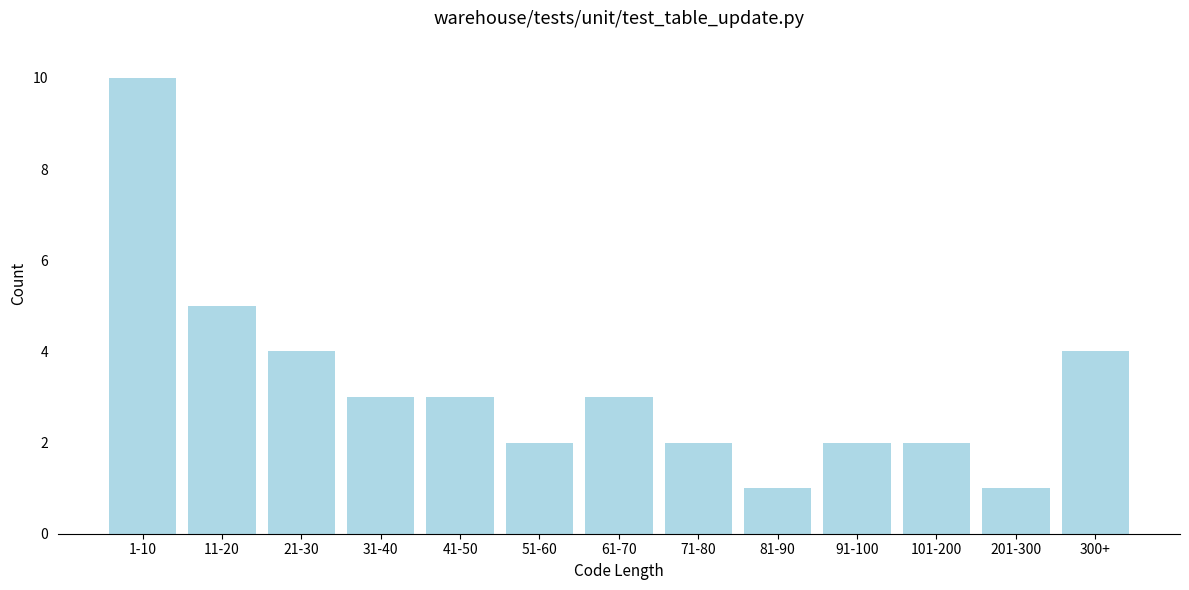

Reading left to right, extract all data points from this chart.

10	5	4	3	3	2	3	2	1	2	2	1	4